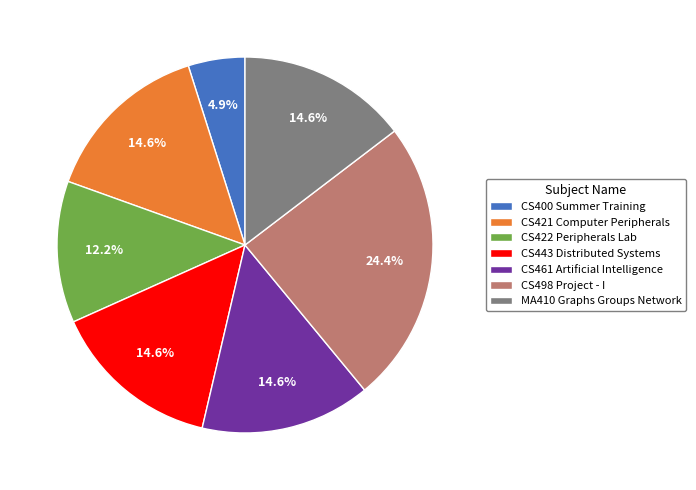

To the nearest percent, what is the average slice percentage?

14%